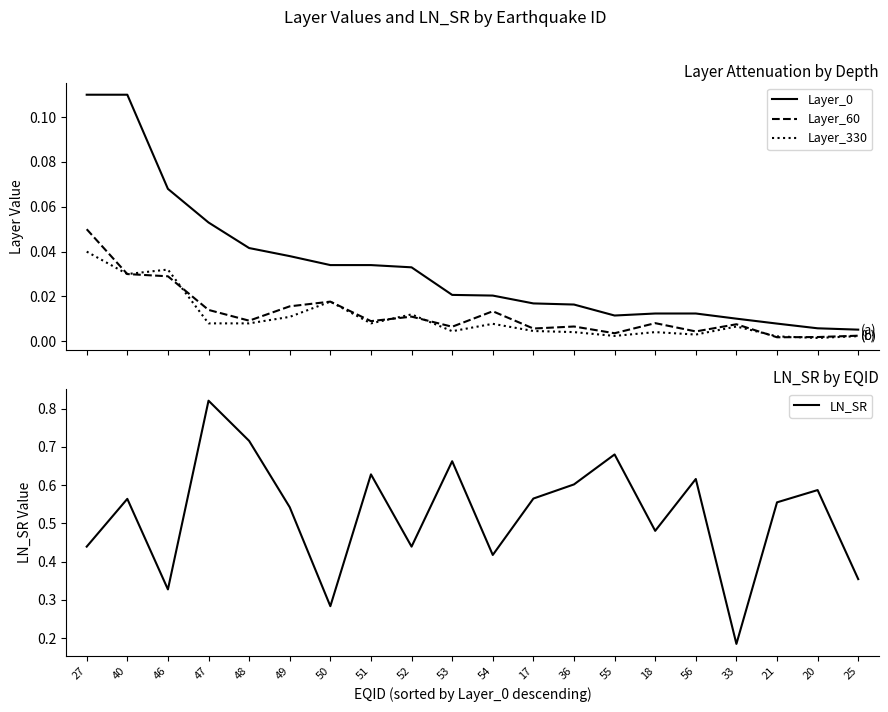

True or false: Layer_0 and Layer_60 intersect in this chart.

False